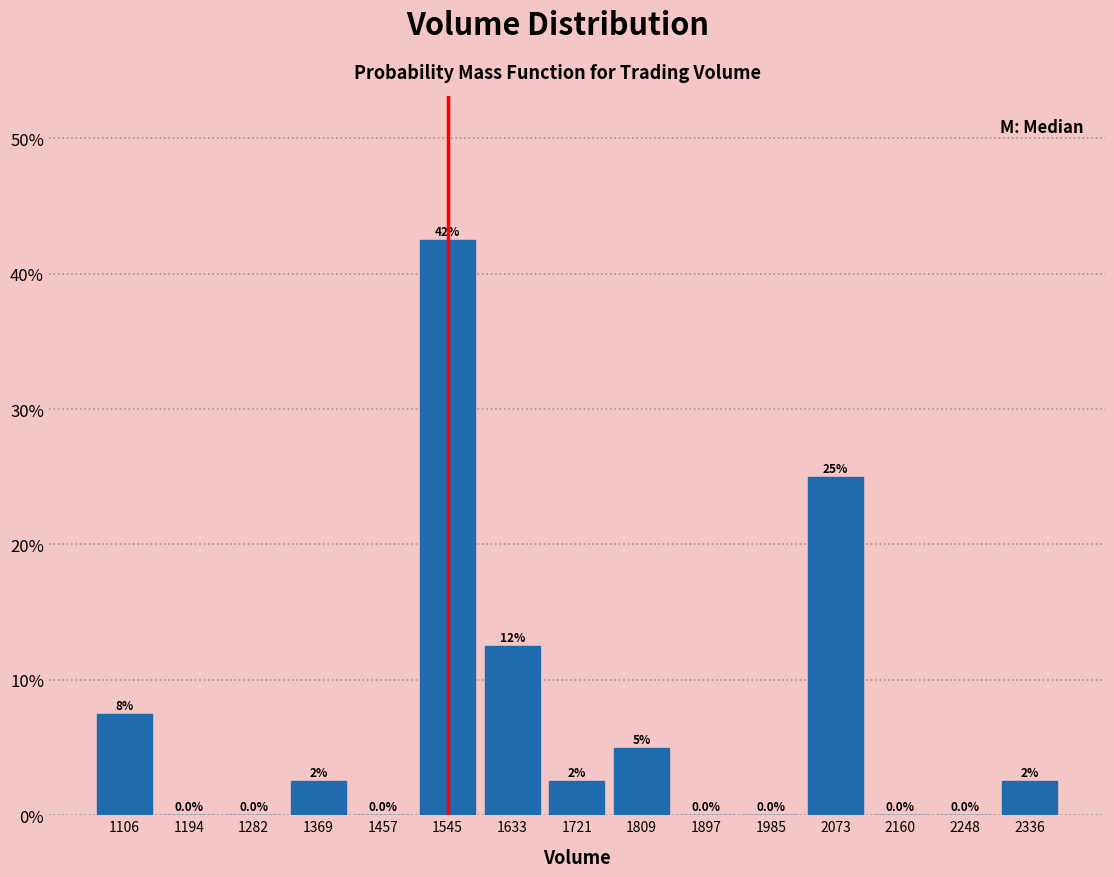

Which range on the x-axis has the tallest bar?

1500 to 1590